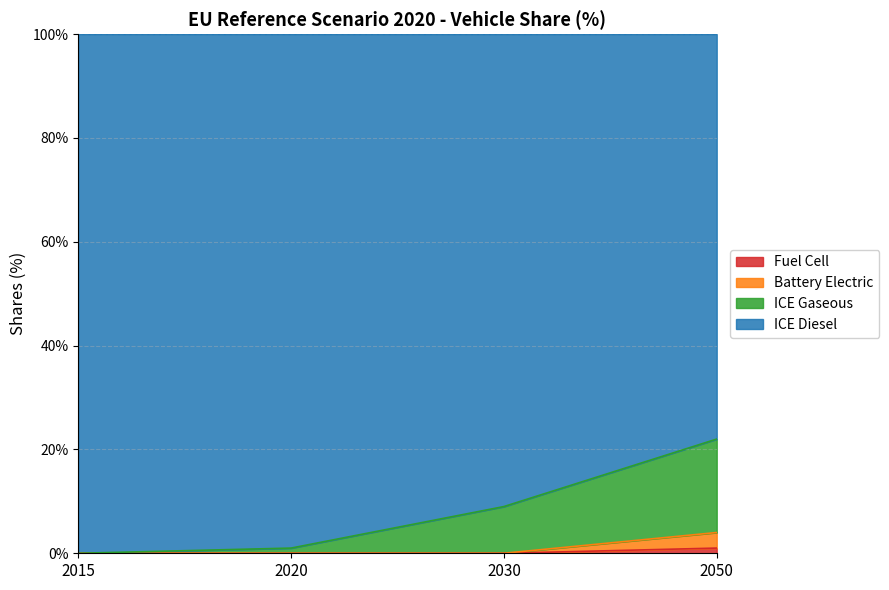

True or false: ICE Gaseous and Fuel Cell intersect in this chart.

False